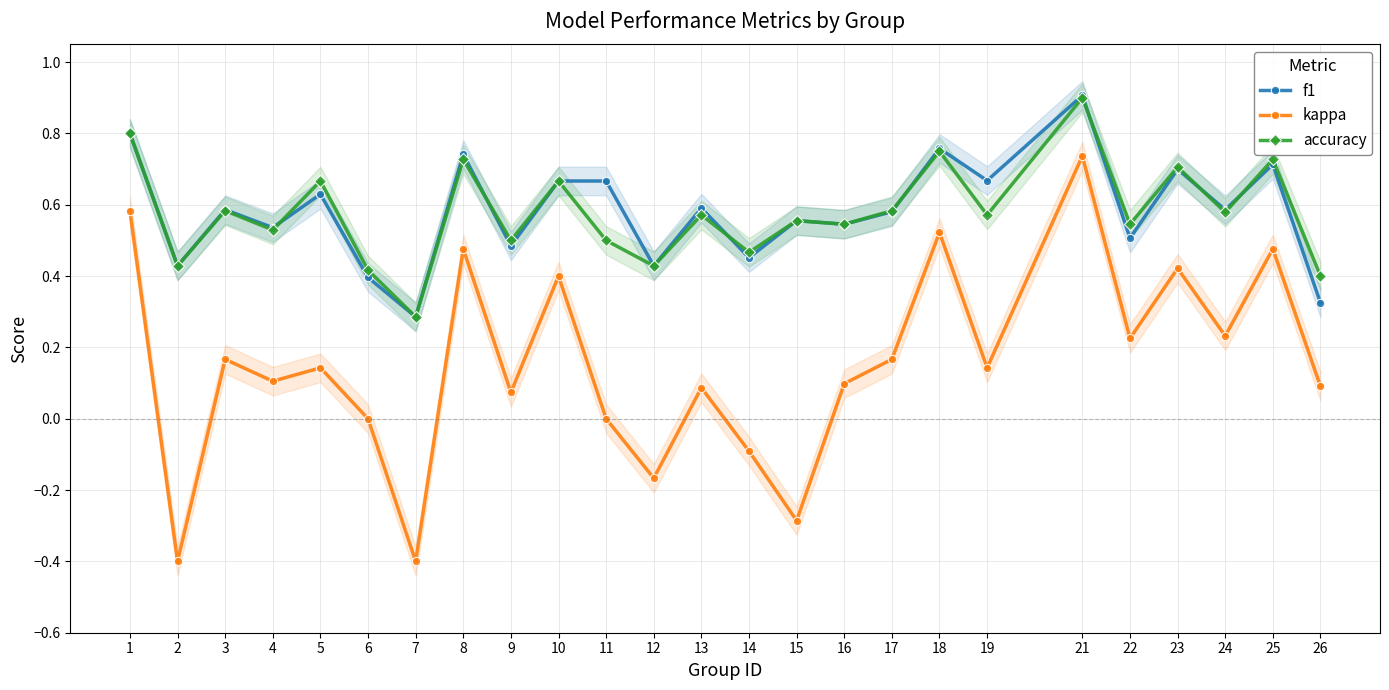

List the labels in order of f1 value, largest first.

21, 1, 18, 8, 25, 23, 19, 10, 11, 5, 13, 3, 24, 17, 15, 16, 4, 22, 9, 14, 2, 12, 6, 26, 7